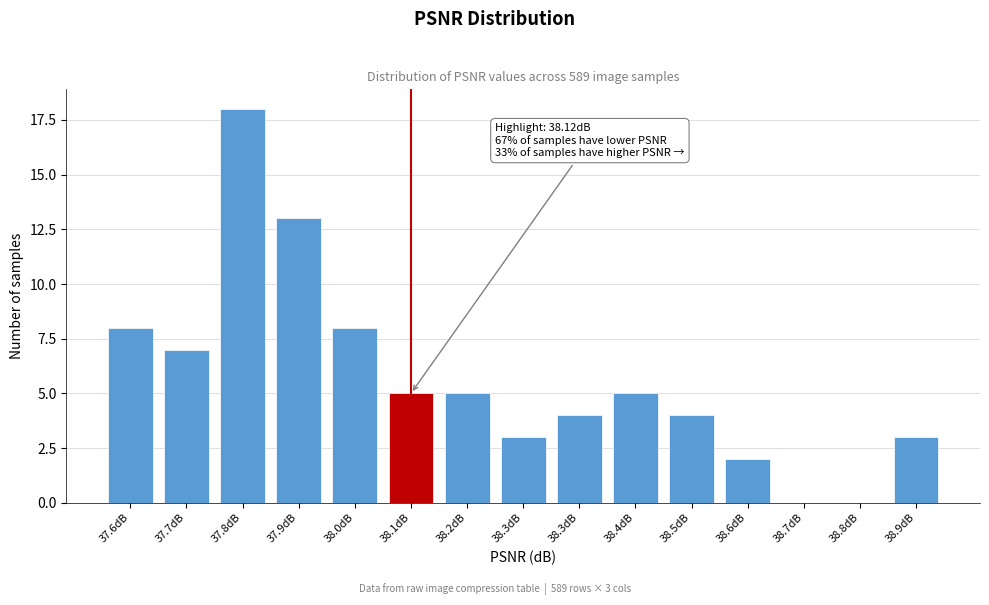

Count the number of data series in this chart.

1